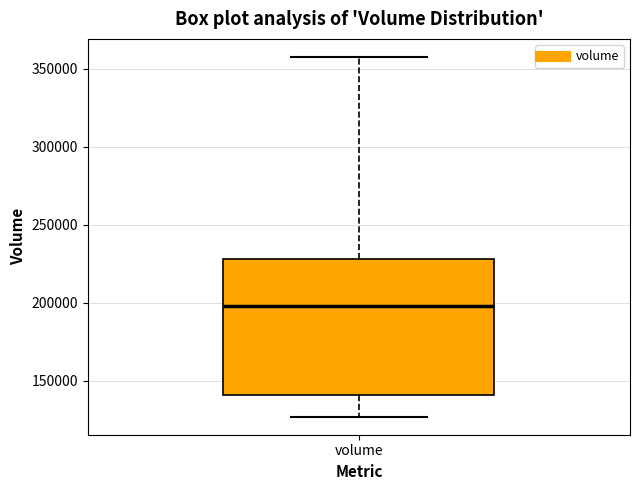

Read this box plot against the y-axis: the position of the median line, the range covered by the box, and the ends of both whiskers. The values are not printed on the chart, so give them approximately, as read against the axis.

median 200000, box 140000 to 230000, whiskers 125000 to 360000